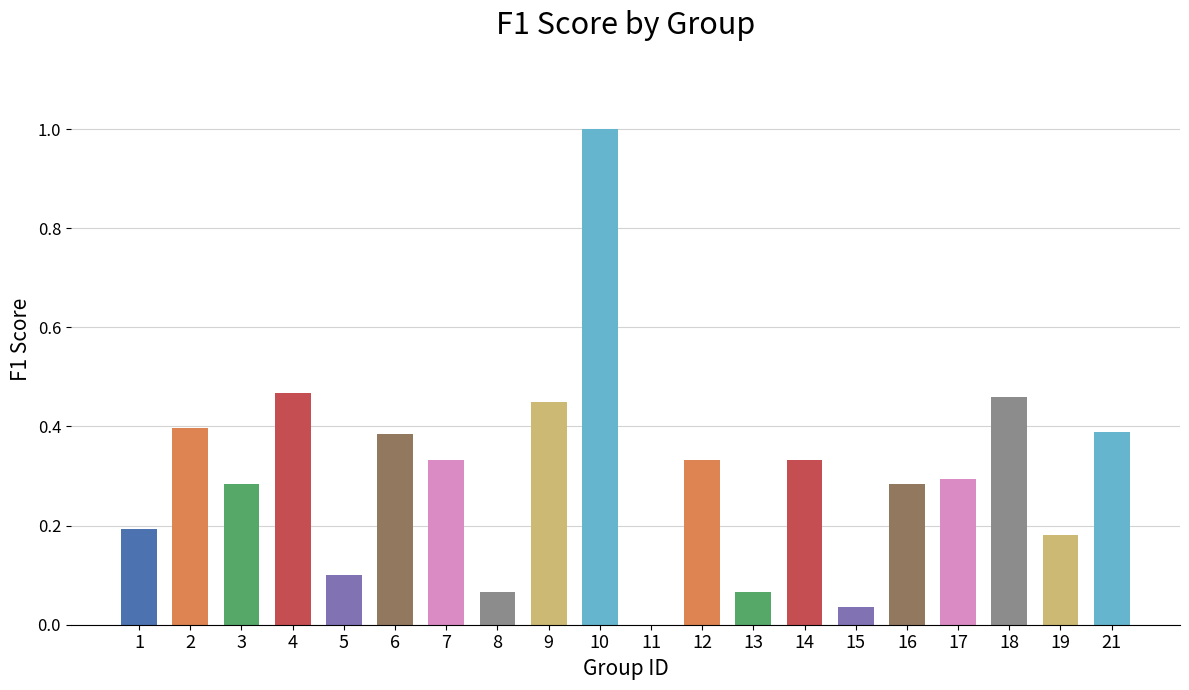

Which has a higher value, 11 or 4?

4